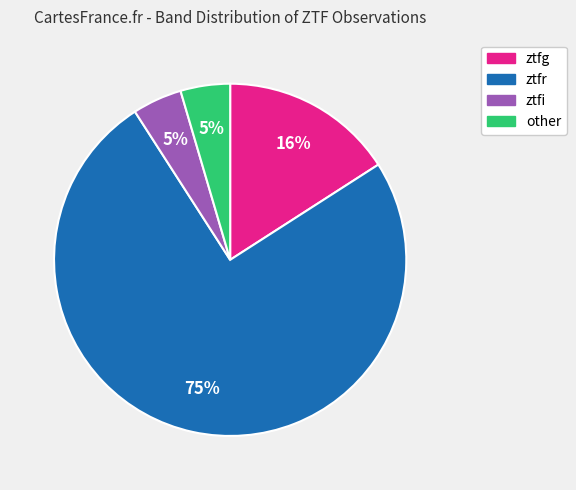

How many segments does this pie chart have?

4